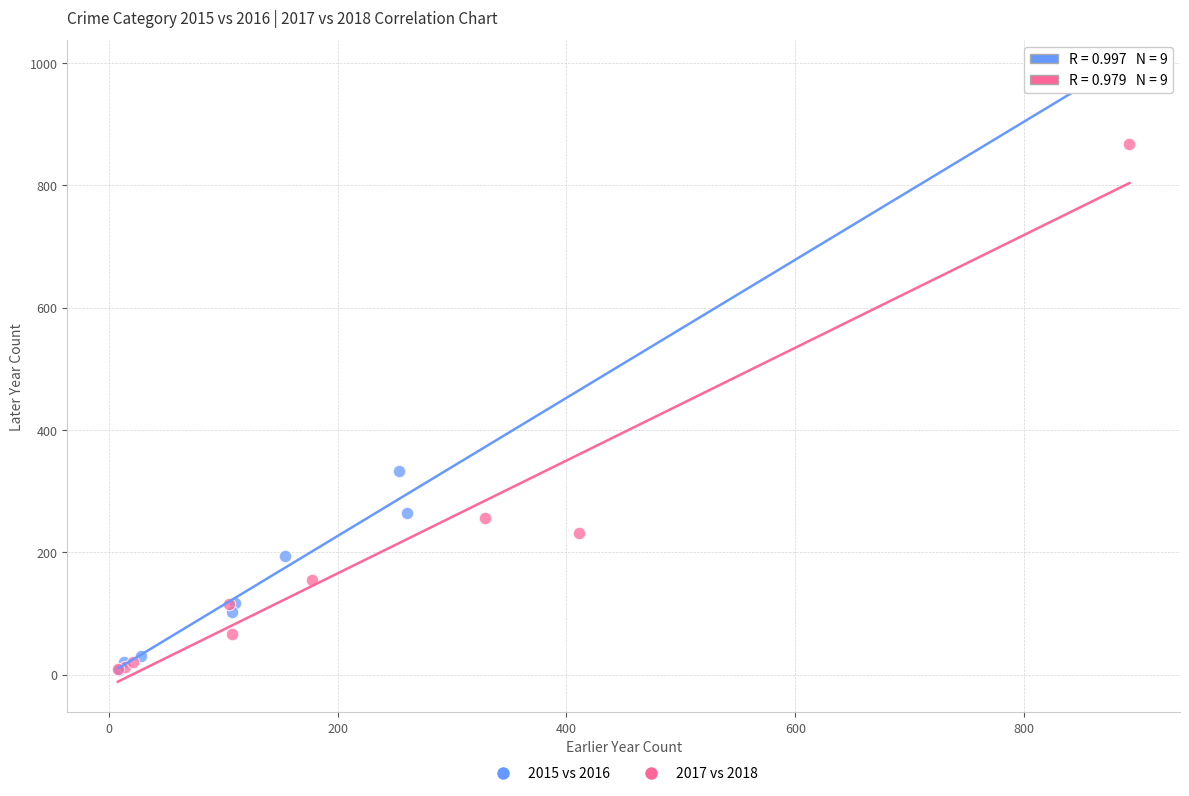

Which series contains the highest Y value?

2015 vs 2016